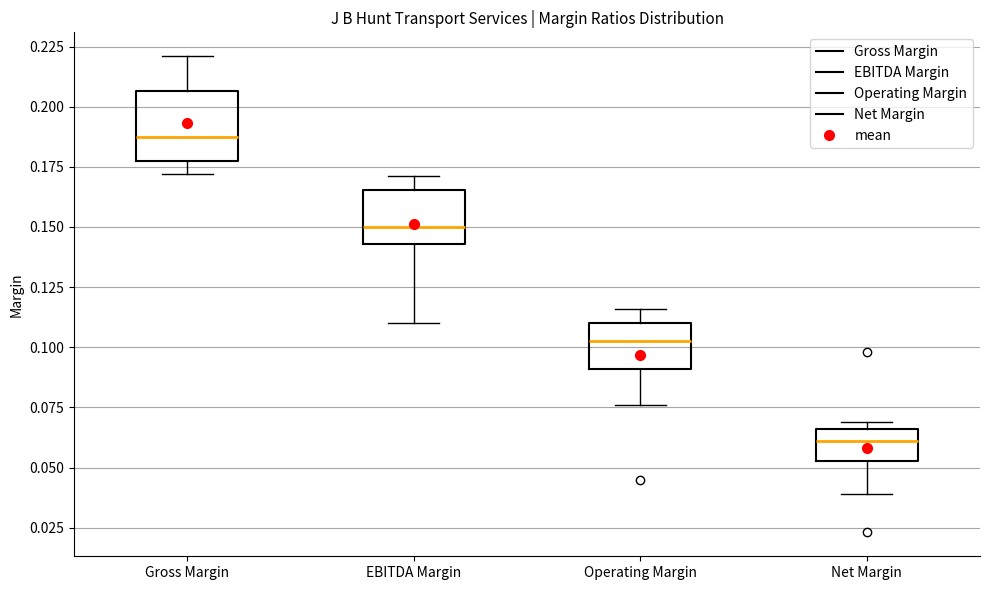

Reading left to right, transcribe this box plot: for each box, give where its median line is, the range the box spans, and where its two whiskers end, as read against the y-axis. The values are not printed on the chart, so give them approximately, as read against the axis.

Gross Margin: median 0.190, box 0.180 to 0.205, whiskers 0.170 to 0.220
EBITDA Margin: median 0.150, box 0.145 to 0.165, whiskers 0.110 to 0.170
Operating Margin: median 0.105, box 0.090 to 0.110, whiskers 0.075 to 0.115
Net Margin: median 0.060, box 0.055 to 0.065, whiskers 0.040 to 0.070